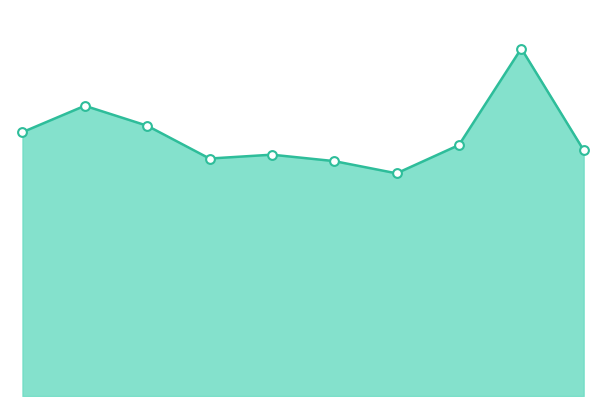

Does the chart have visible grid lines?

No